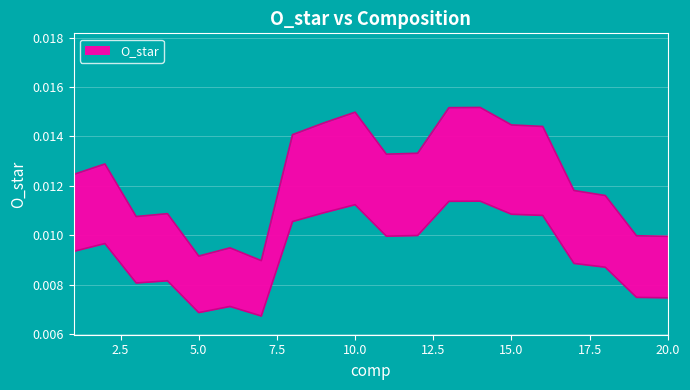

How many lines are shown in the chart?

1